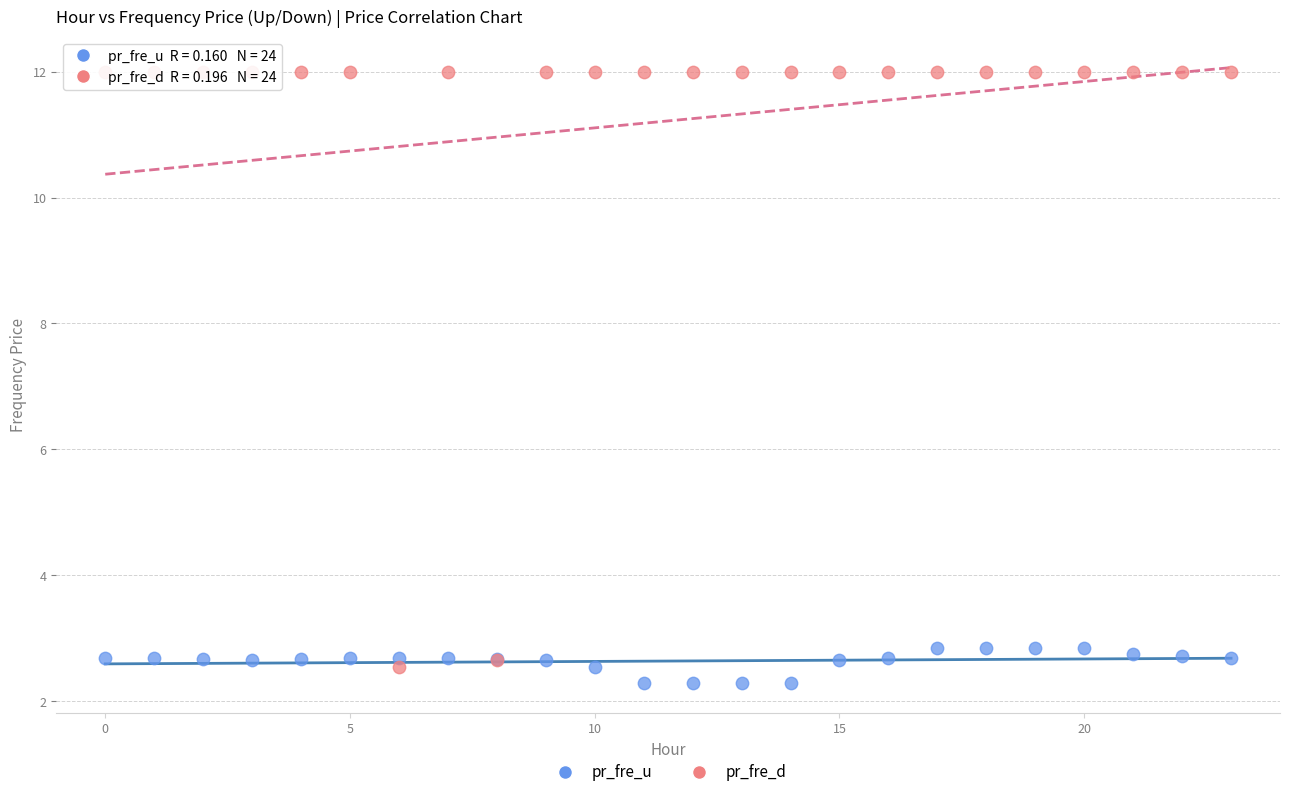

Which series reaches the maximum Y coordinate?

pr_fre_d